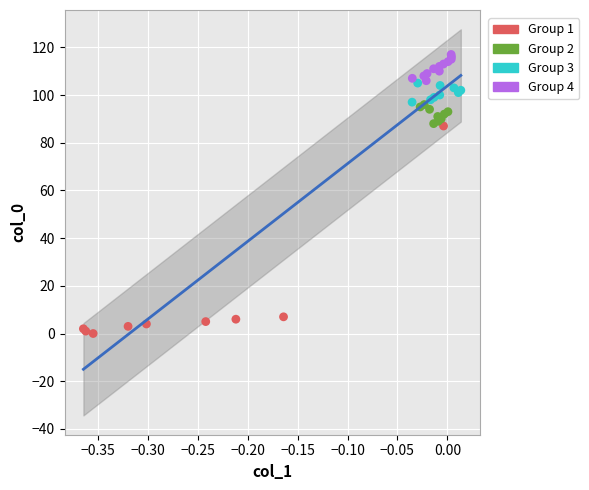

Which series reaches the maximum Y coordinate?

Group 4